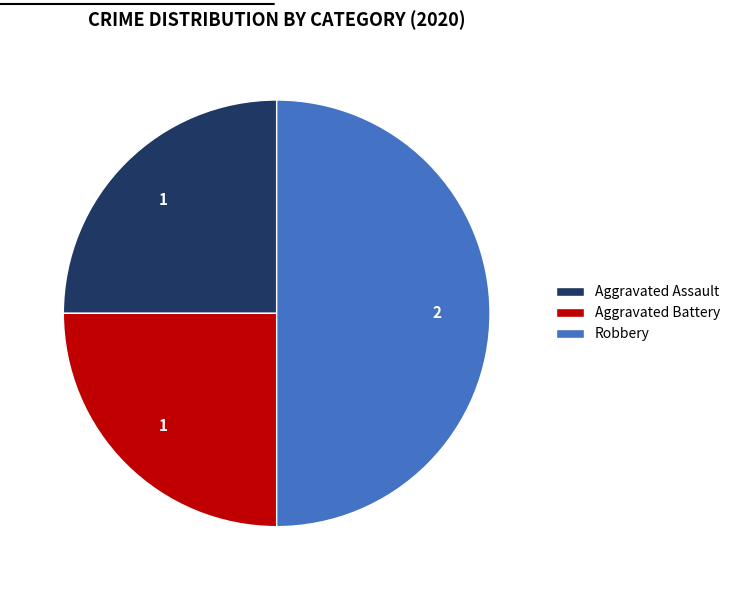

What is the ratio of the value at Aggravated Assault to the value at Aggravated Battery?

1.0